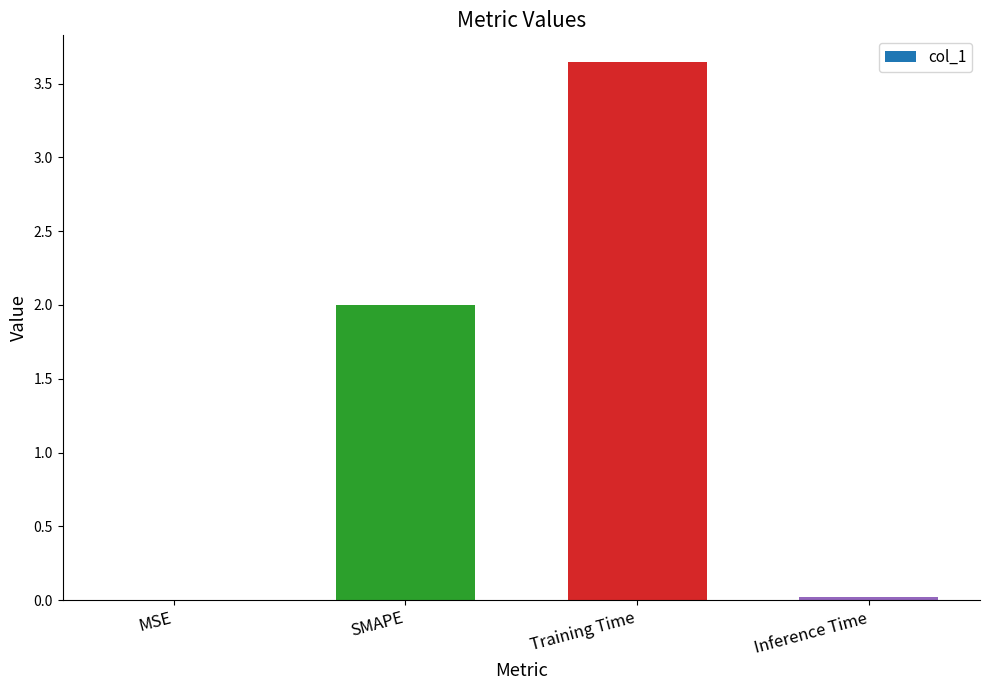

How many distinct data groups are displayed?

1